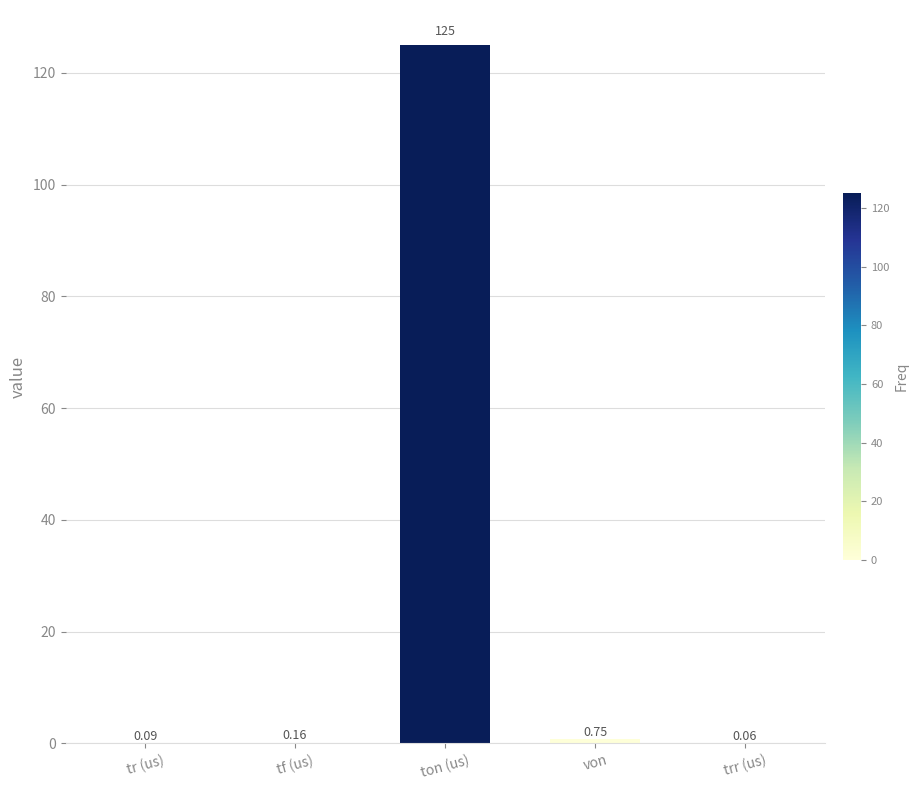

Which has a higher value, von or tr (us)?

von